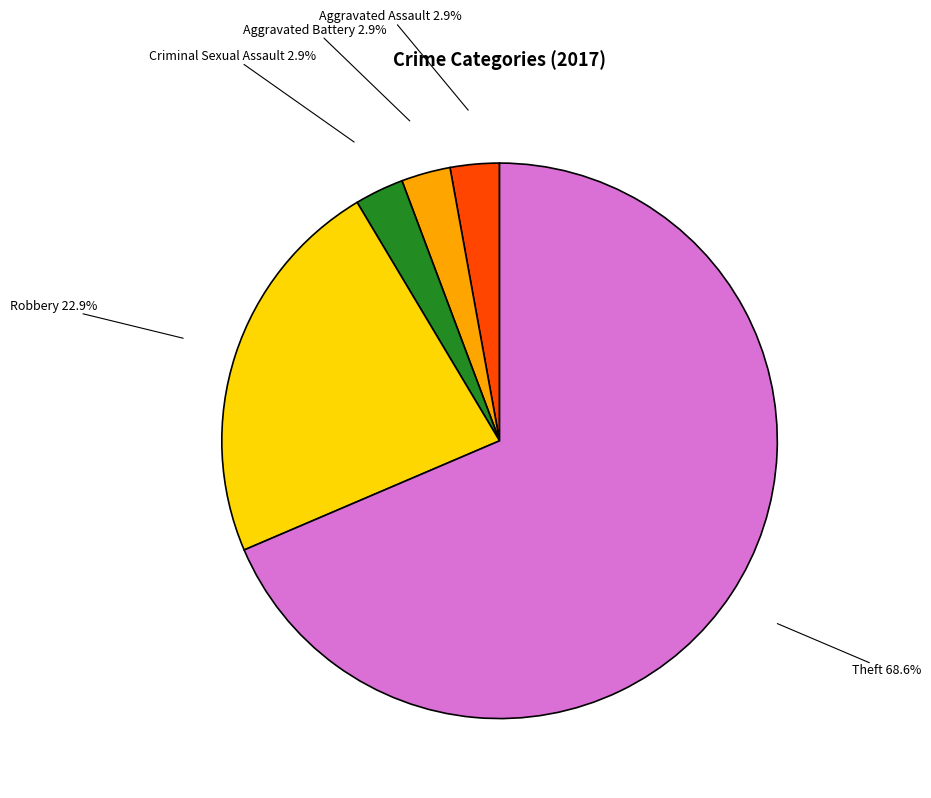

Count the number of slices in the pie.

5